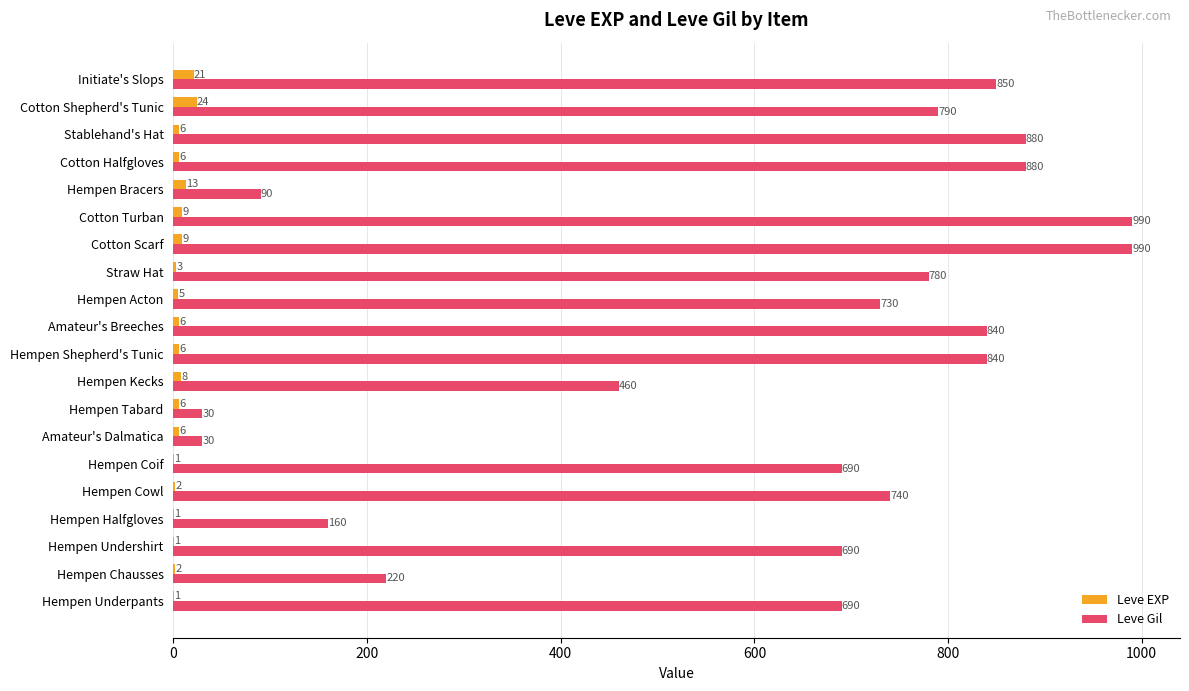

Which series has the largest total across all categories?

Leve Gil